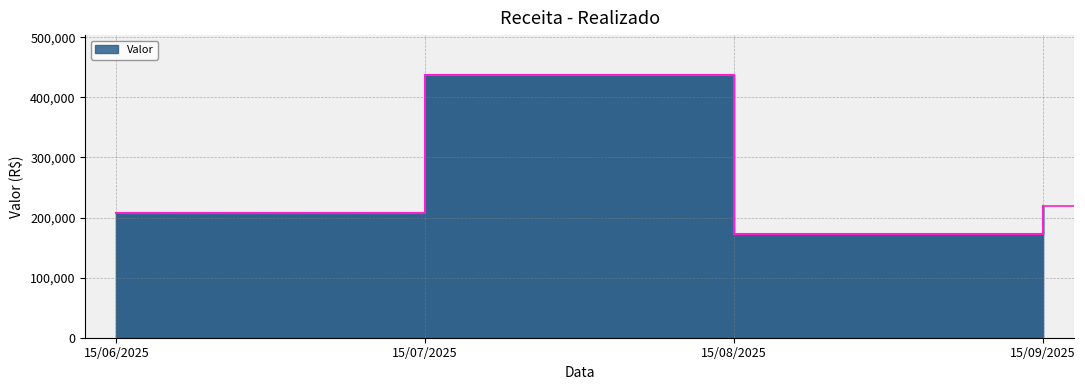

Is it true that the value at 15/08/2025 is 171981.2?

True